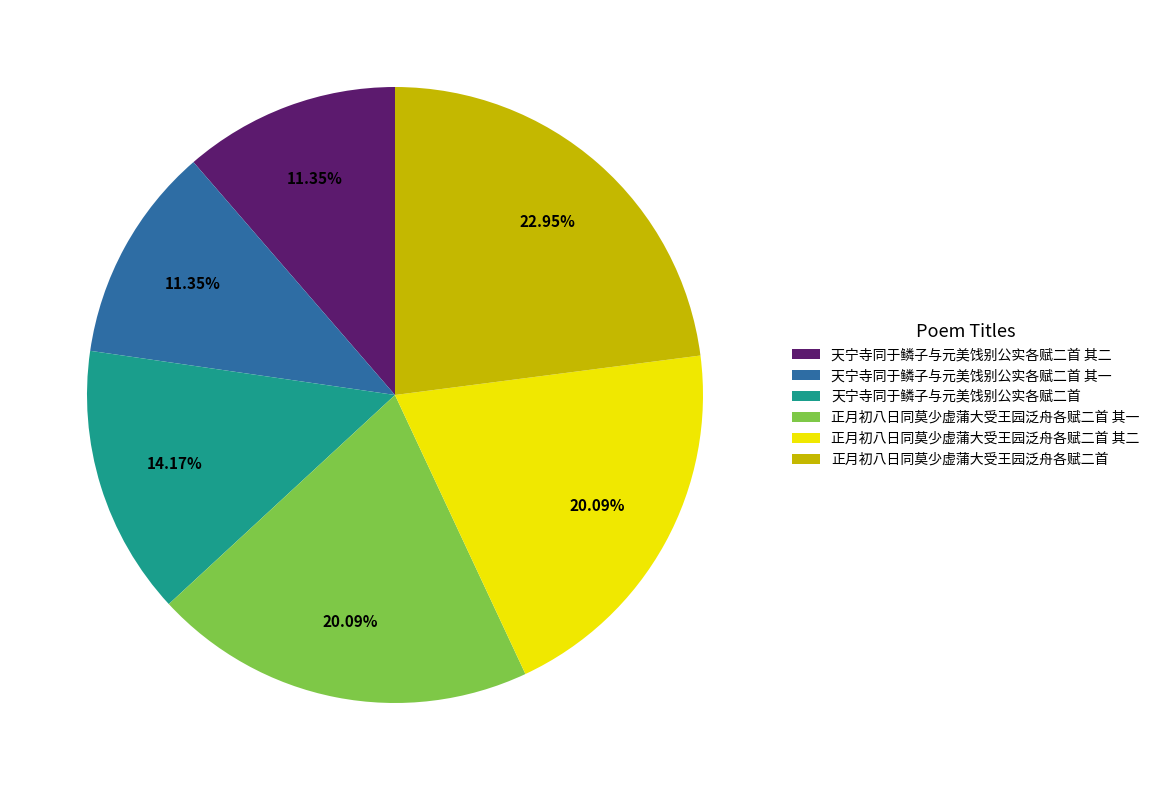

Which category has the biggest portion of the pie?

正月初八日同莫少虚蒲大受王园泛舟各赋二首